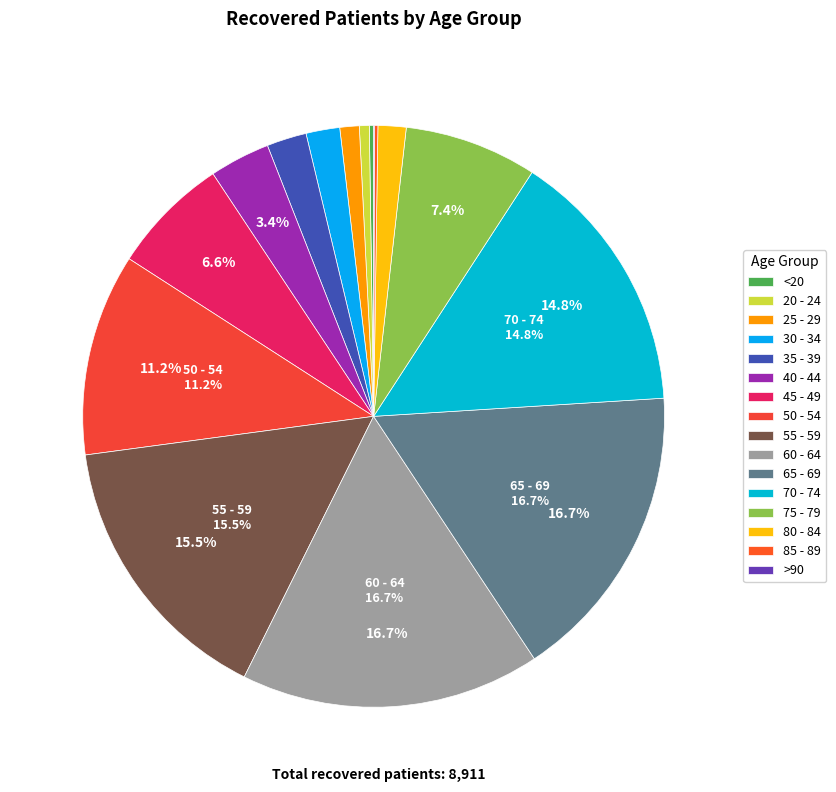

To the nearest percent, what is the difference between the largest and smallest slice percentages?

17%